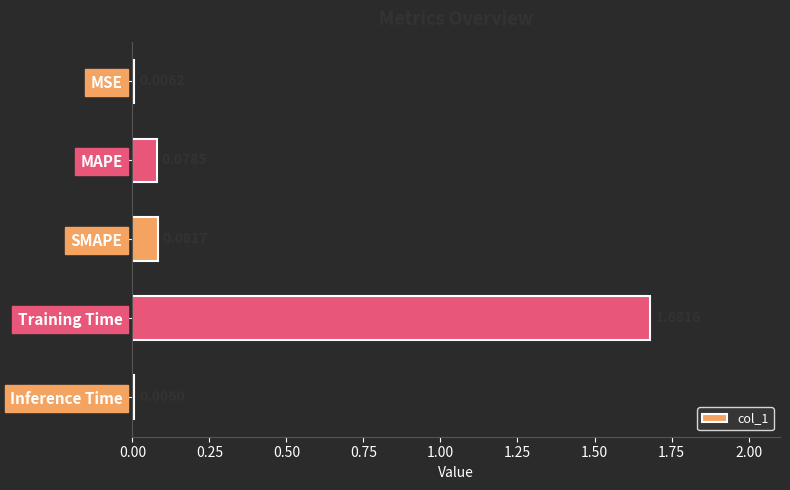

What is the change in value from SMAPE to Training Time?

+1.6